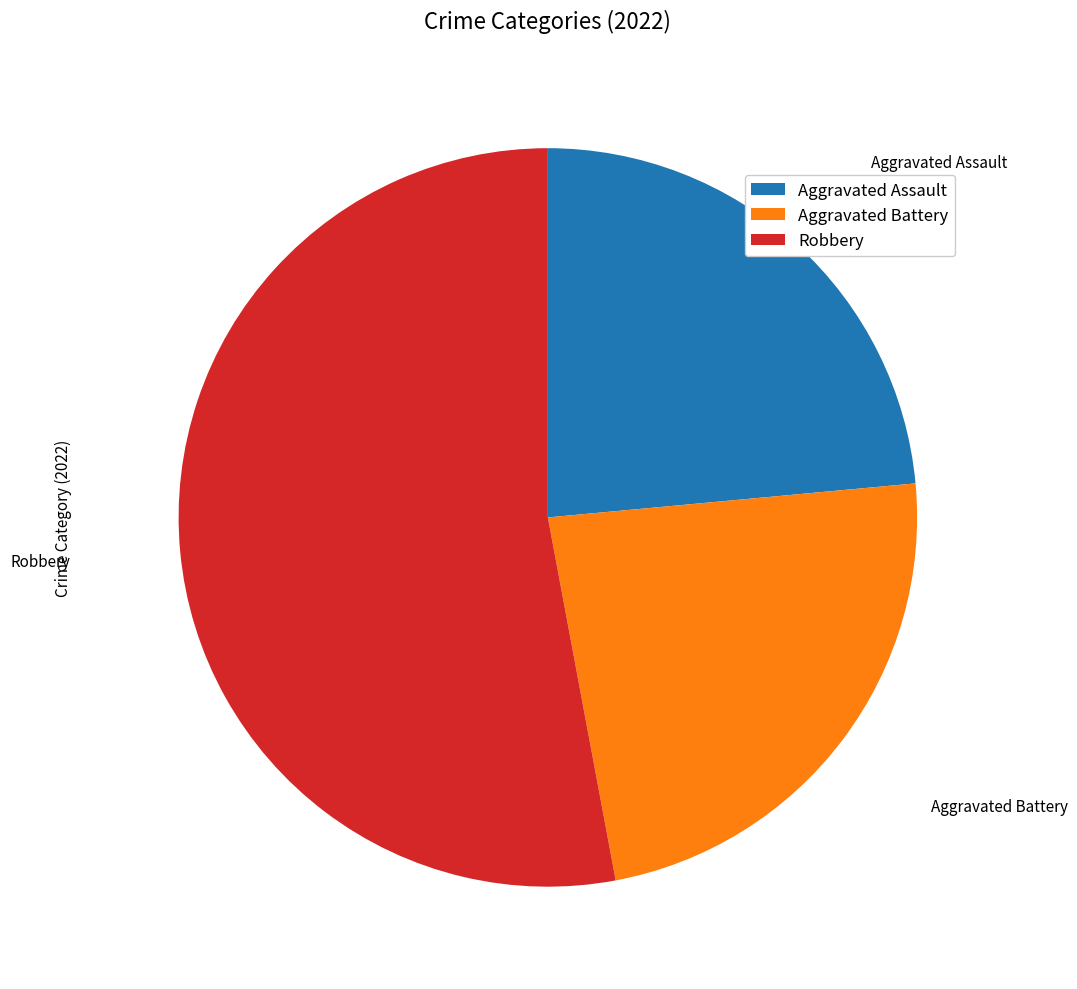

Do Aggravated Battery and Robbery together represent more than half of the pie?

Yes